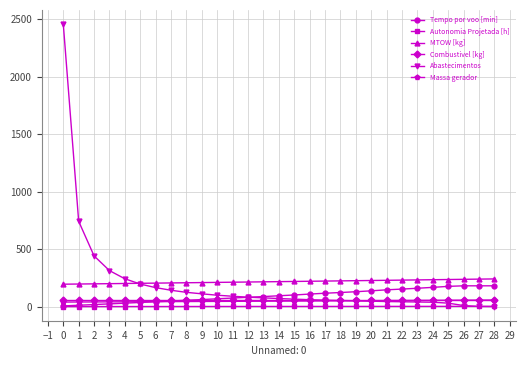

The value of MTOW [kg] at 10 is 210.6. True or false?

True